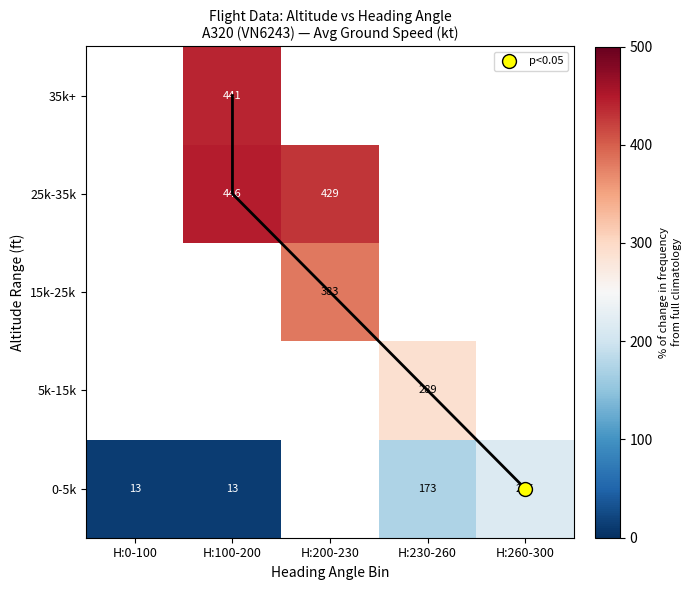

At which label is 0-5k closest to 114?

H:230-260